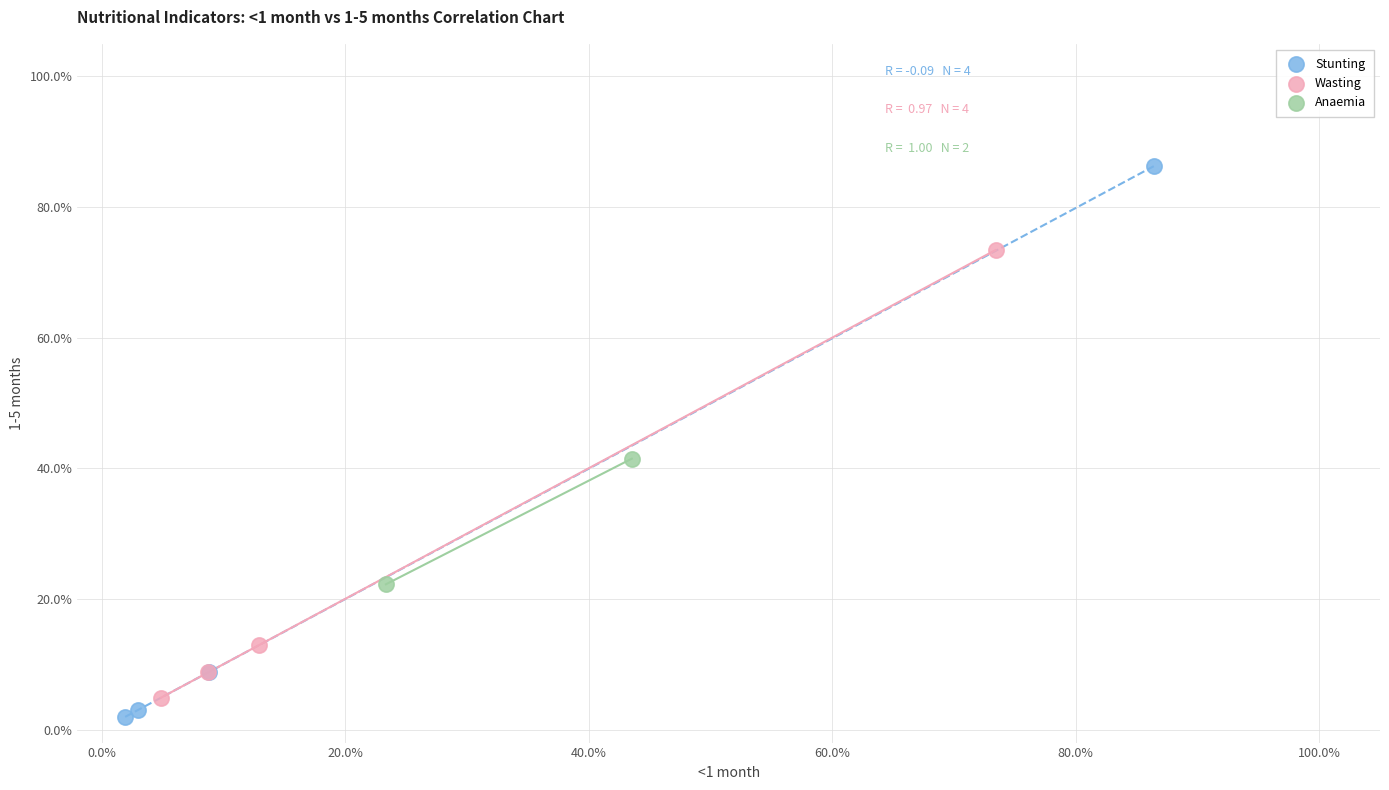

Which series has the largest Y range (max minus min)?

Stunting